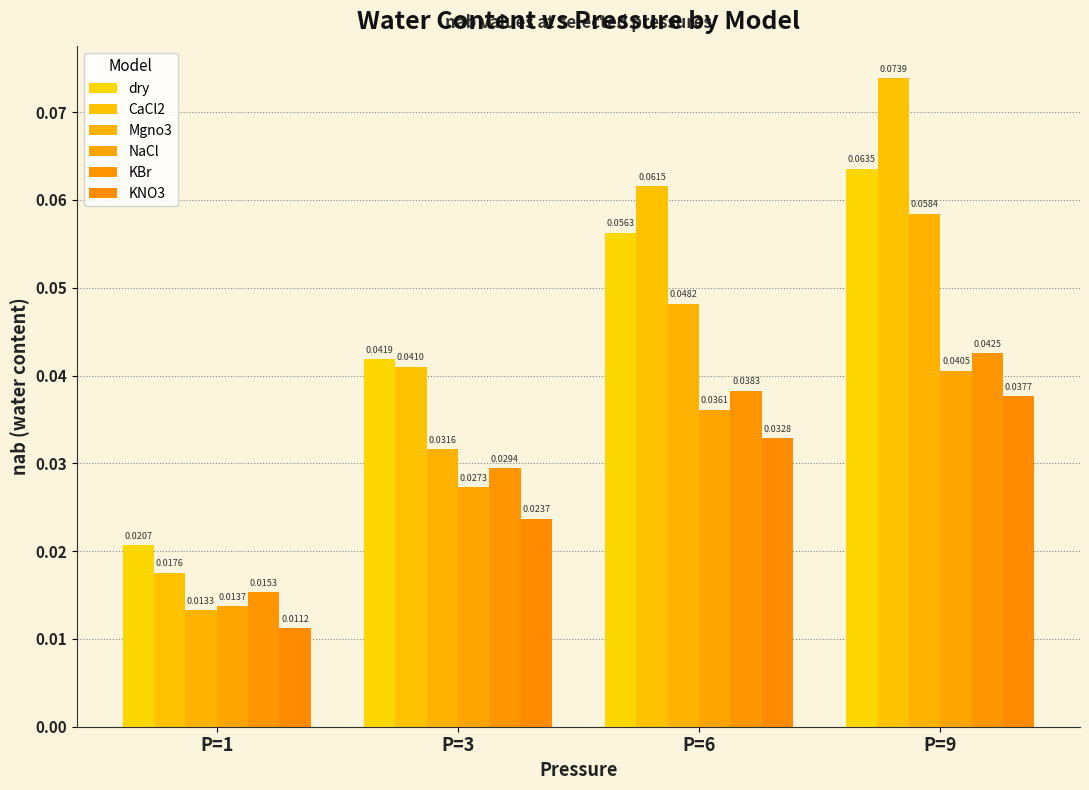

Reading left to right, extract all data points from this chart.

dry: P=1=0.0	P=3=0.0	P=6=0.1	P=9=0.1
CaCl2: P=1=0.0	P=3=0.0	P=6=0.1	P=9=0.1
Mgno3: P=1=0.0	P=3=0.0	P=6=0.0	P=9=0.1
NaCl: P=1=0.0	P=3=0.0	P=6=0.0	P=9=0.0
KBr: P=1=0.0	P=3=0.0	P=6=0.0	P=9=0.0
KNO3: P=1=0.0	P=3=0.0	P=6=0.0	P=9=0.0